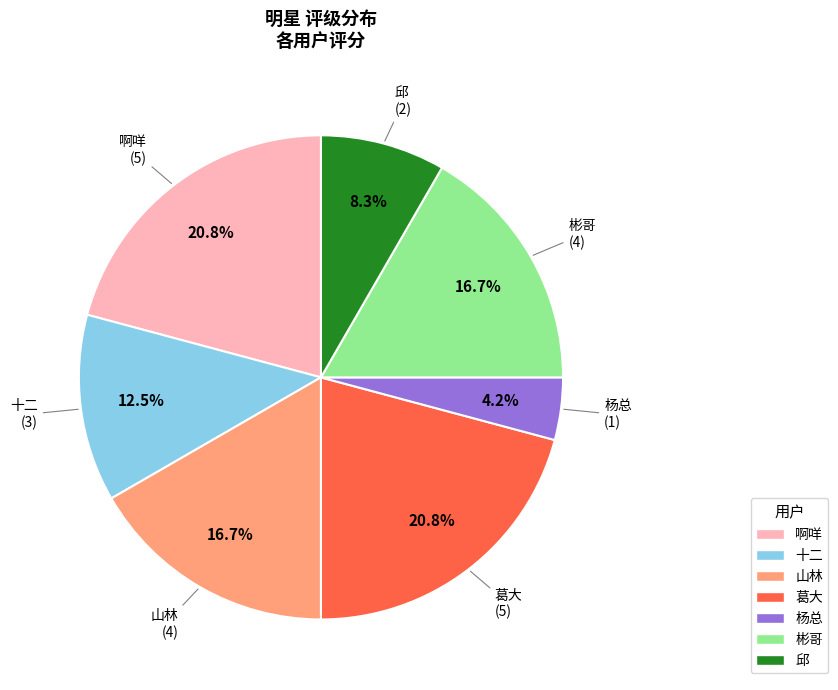

How many slices are in this pie chart?

7